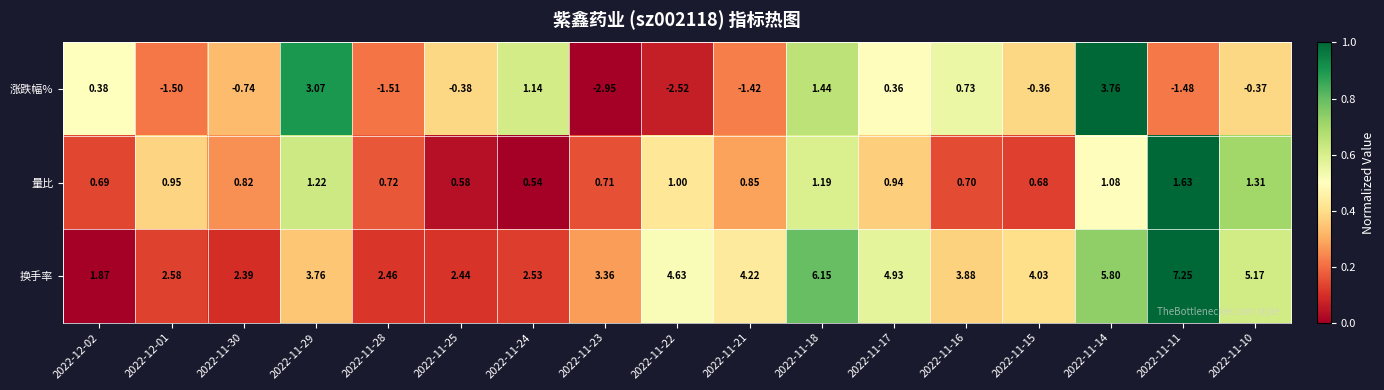

List the series in order of their overall mean, highest first.

换手率, 量比, 涨跌幅%